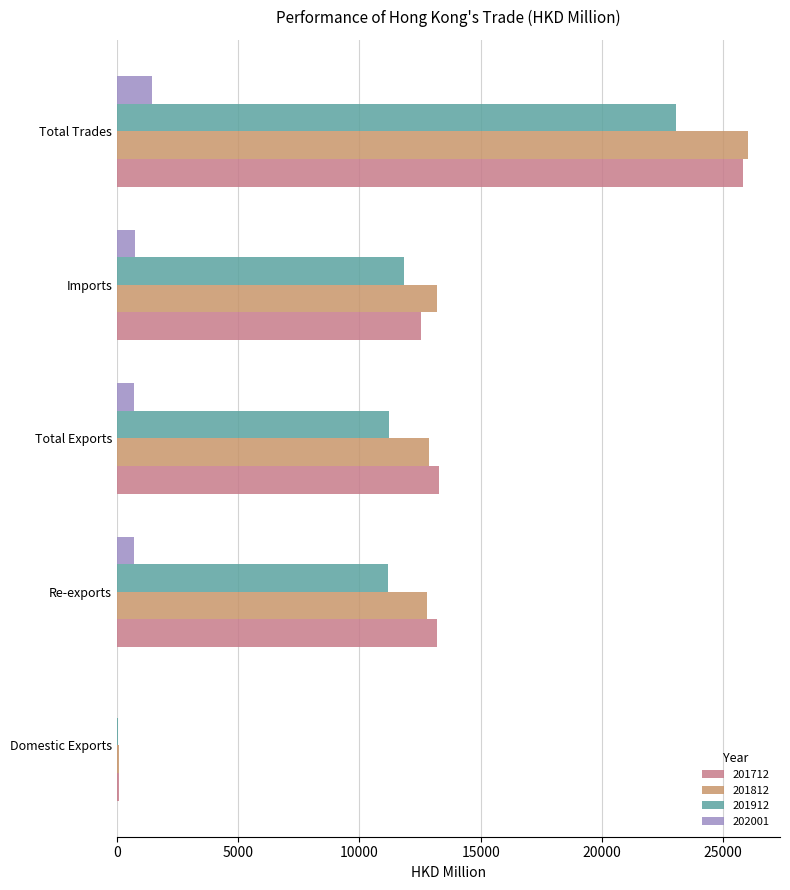

Count the number of data series in this chart.

4